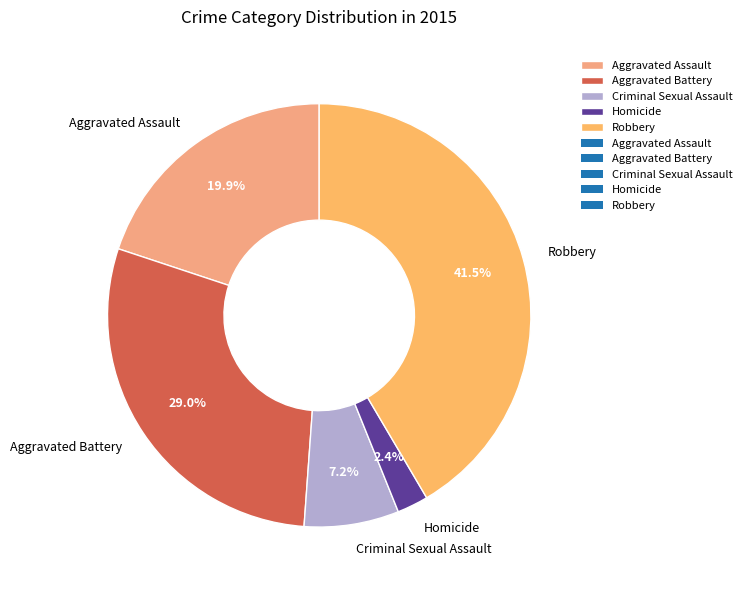

Combined, what portion of the pie is Criminal Sexual Assault and Aggravated Assault?

27.1%